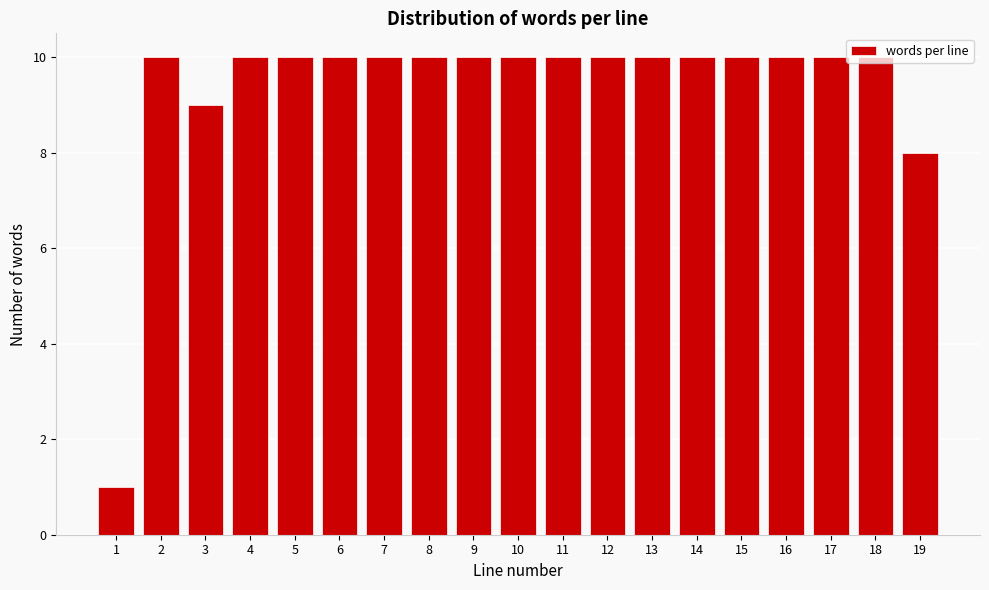

What is the greatest value displayed?

10